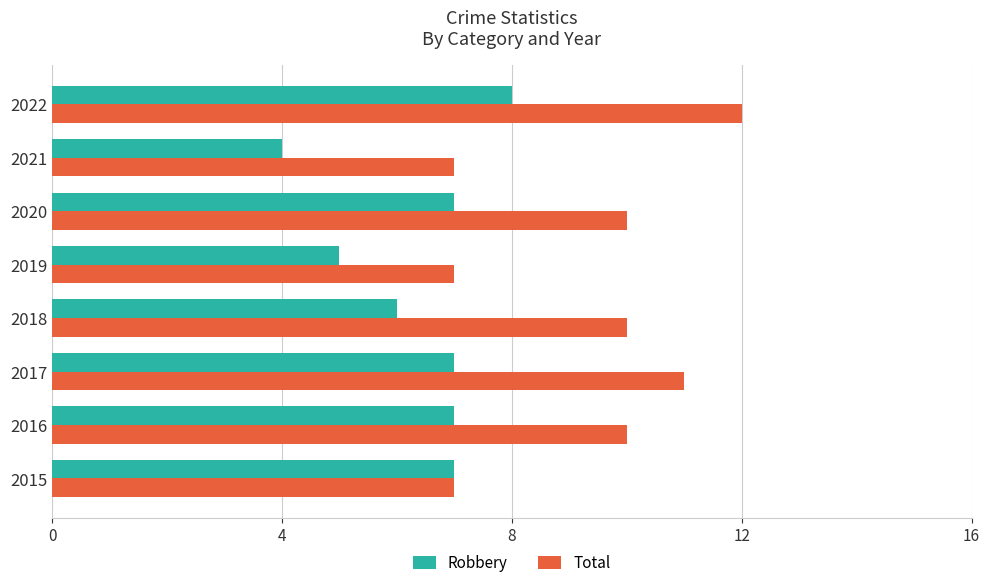

What is the difference between the maximum and minimum values in the Total series?

5